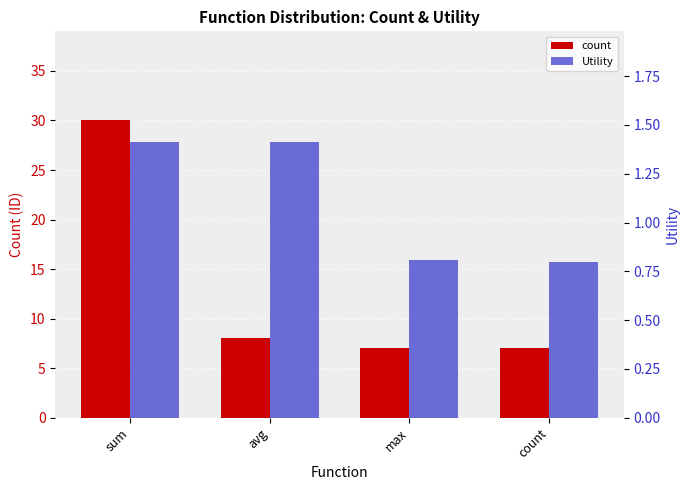

Is it true that Utility equals 1.4 at sum?

True